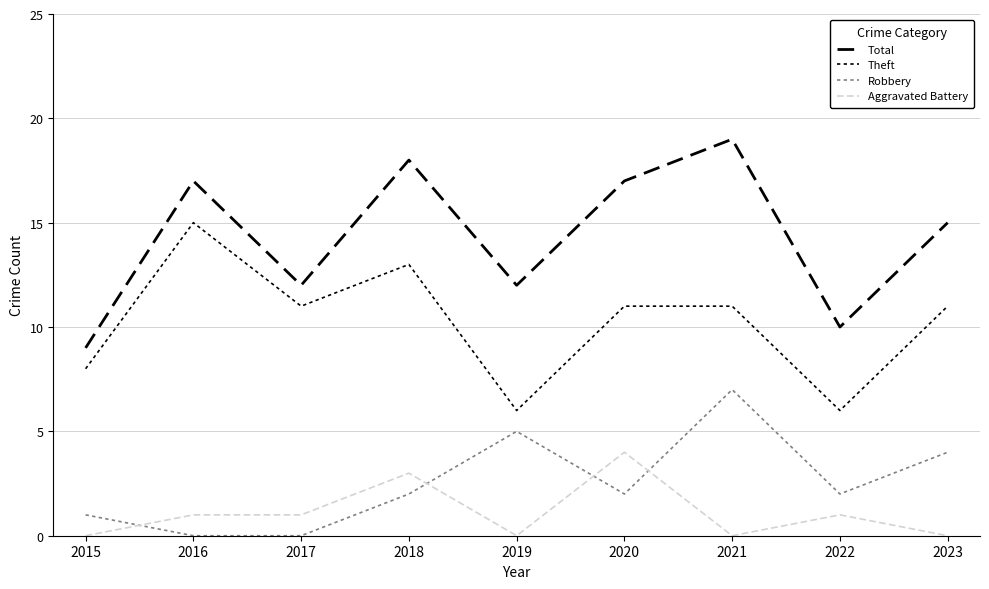

The value of Robbery at 2015 is 1. True or false?

False